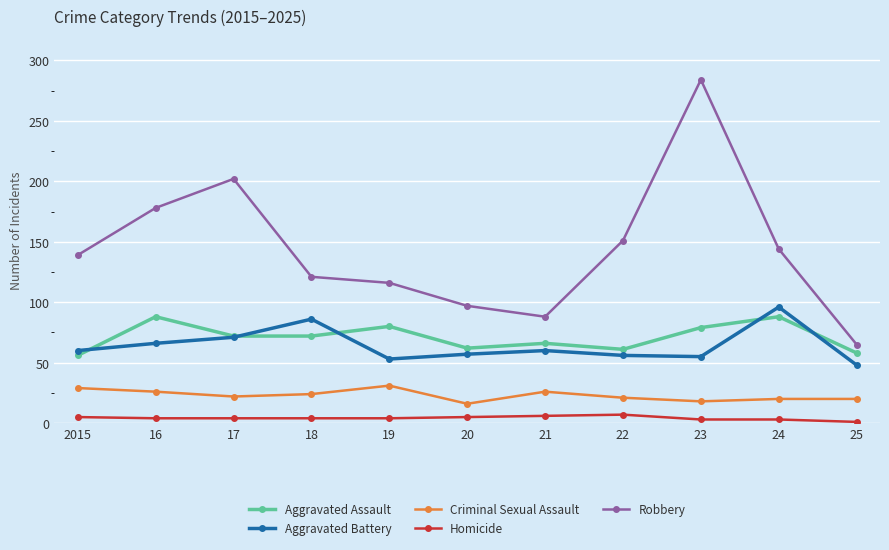

At 21, list the series in order from largest to smallest.

Robbery, Aggravated Assault, Aggravated Battery, Criminal Sexual Assault, Homicide